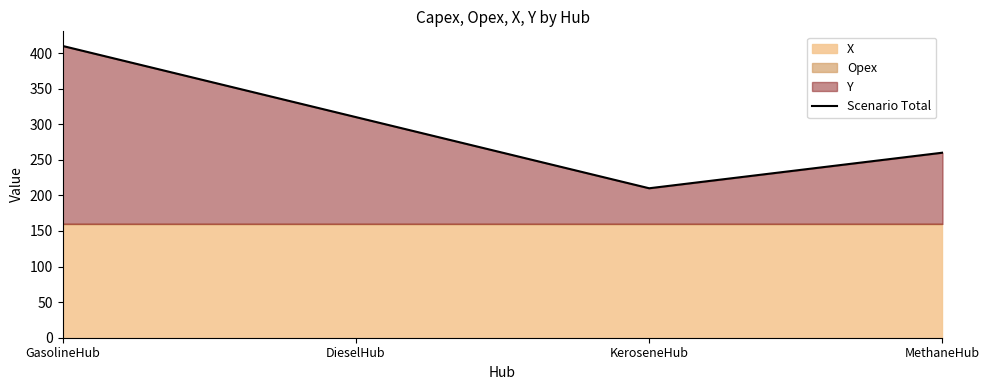

What is the smallest value displayed?

210